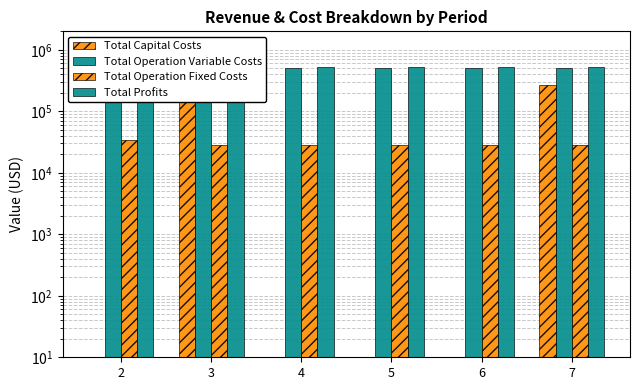

How many bars are there in total?

24